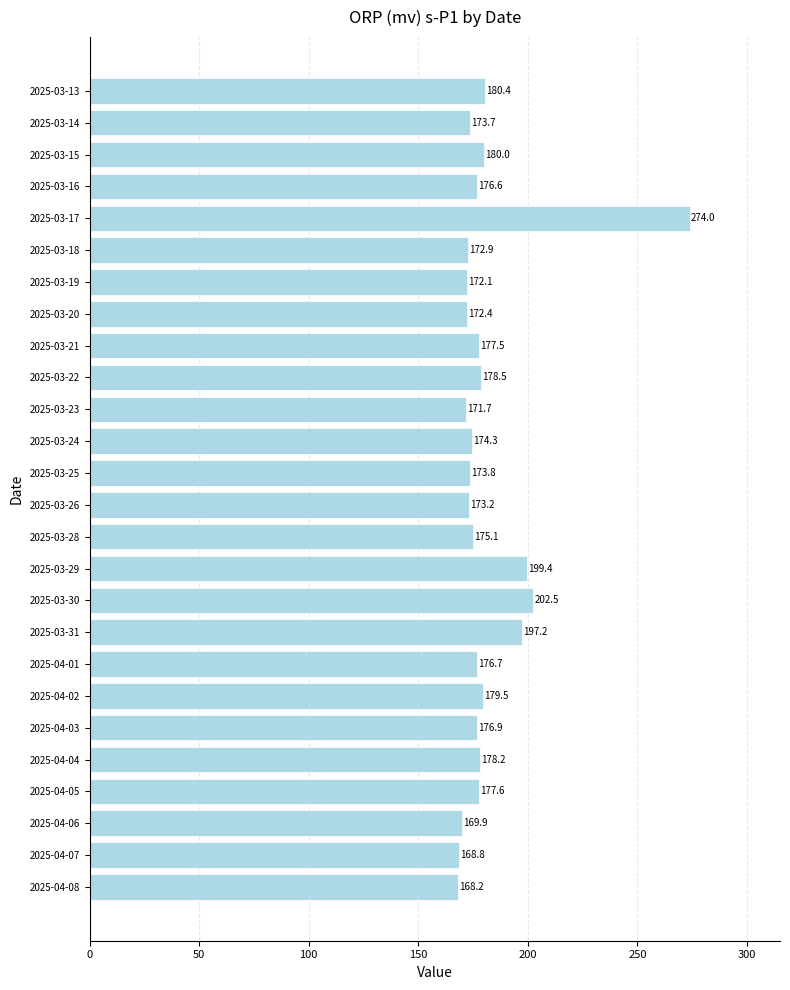

Reading top to bottom, transcribe all the data shown in this chart.

180.4	173.7	180.0	176.6	274.0	172.9	172.1	172.4	177.5	178.5	171.7	174.3	173.8	173.2	175.1	199.4	202.5	197.2	176.7	179.5	176.9	178.2	177.6	169.9	168.8	168.2